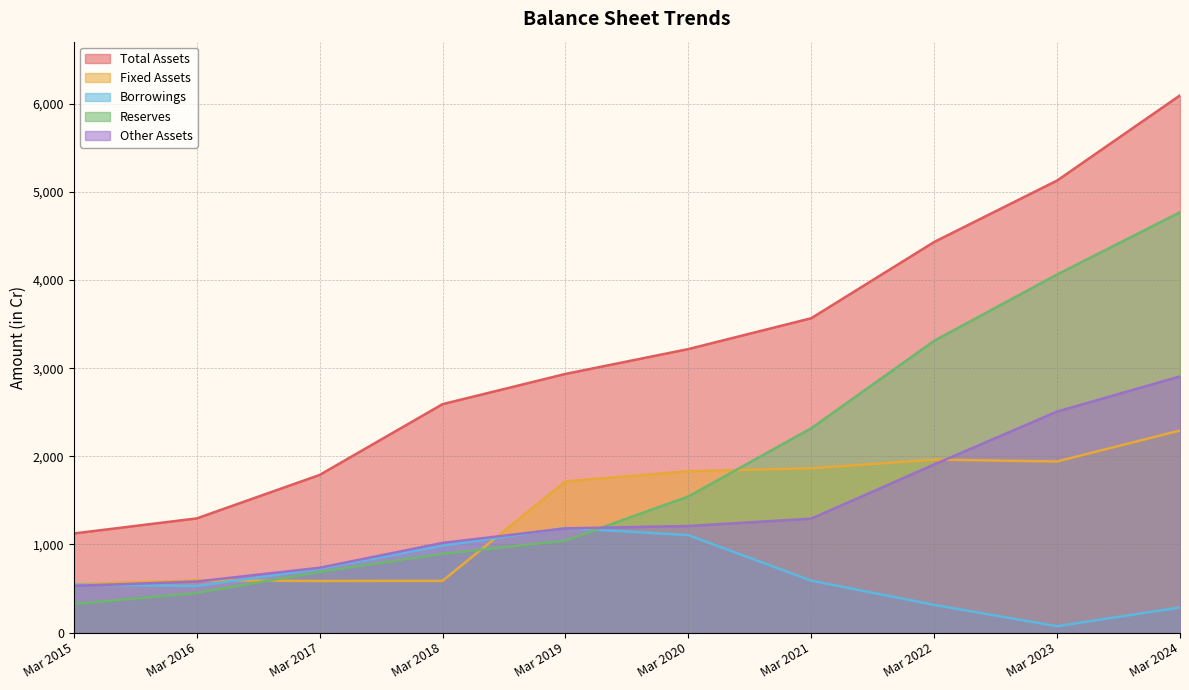

What is the total value across all series at Mar 2021?

9633